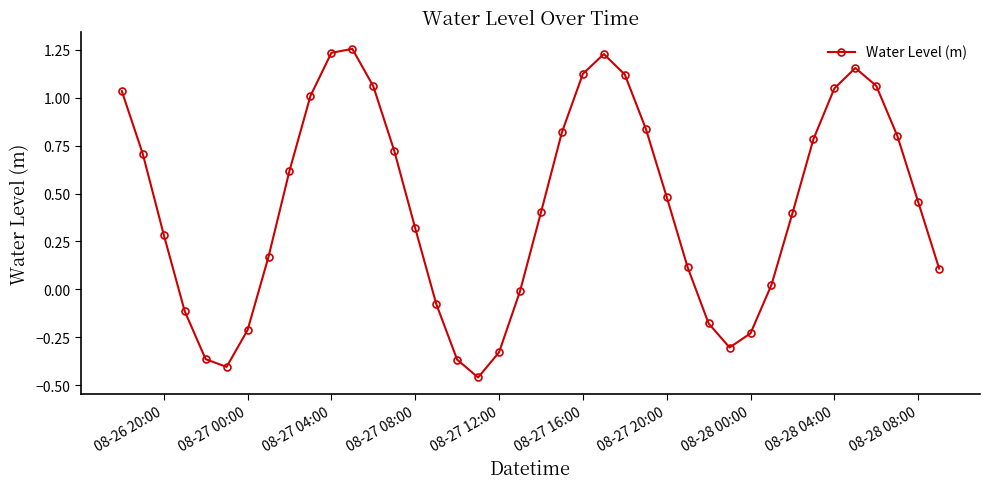

How many data points are less than 0?

12